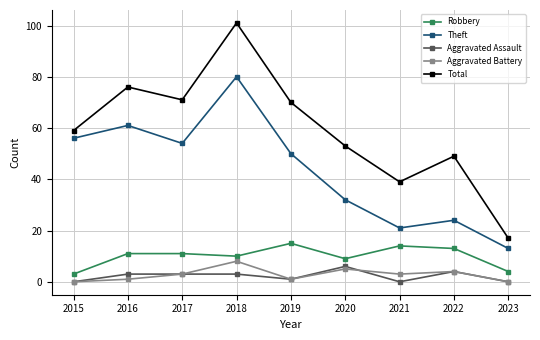

At which category is the sum across all series the highest?

2018